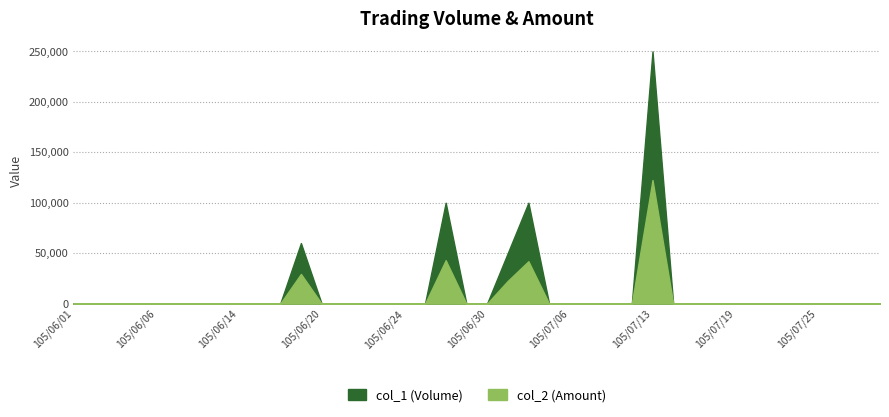

Is the value of col_1 (Volume) at 105/07/05 greater than the value of col_2 (Amount) at 105/06/04?

No